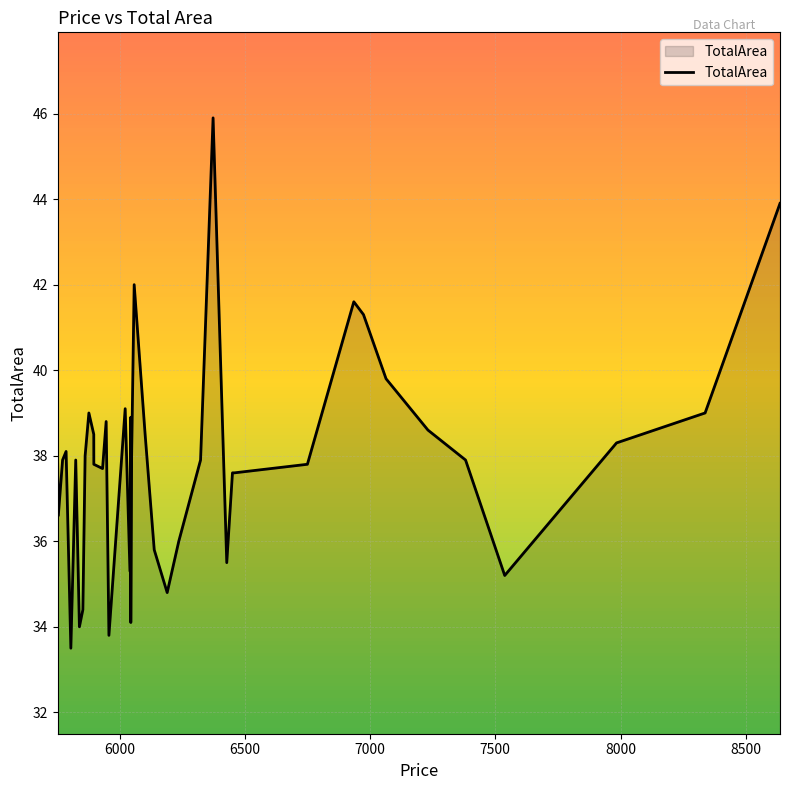

What is the difference between the maximum and minimum values?

12.4